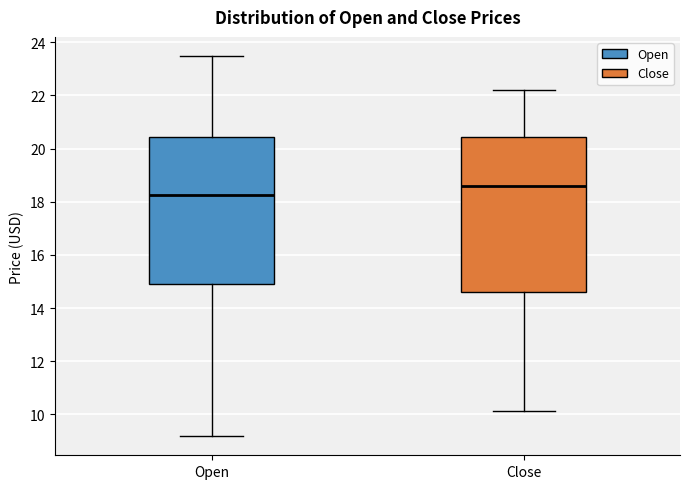

Reading left to right, read every box against the y-axis: the position of its median line, the range the box covers, and the ends of its whiskers. The values are not printed on the chart, so give them approximately, as read against the axis.

Open: median 18.2, box 14.8 to 20.4, whiskers 9.2 to 23.4
Close: median 18.6, box 14.6 to 20.4, whiskers 10.2 to 22.2